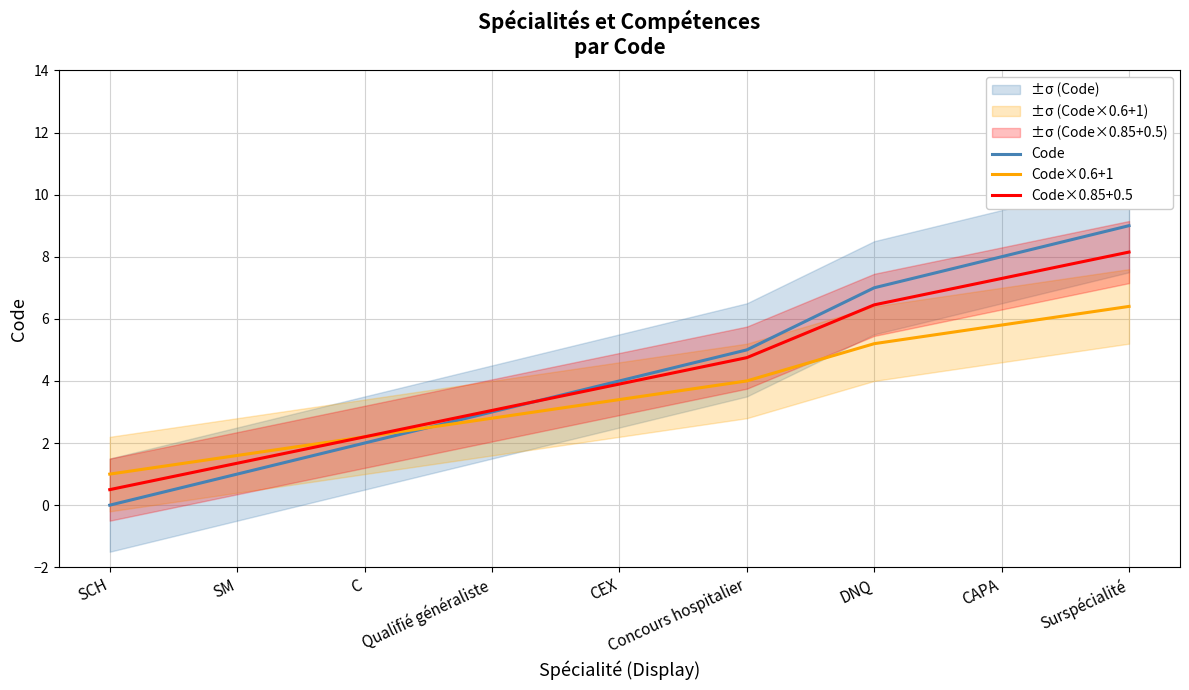

At which label does Code reach its minimum?

SCH